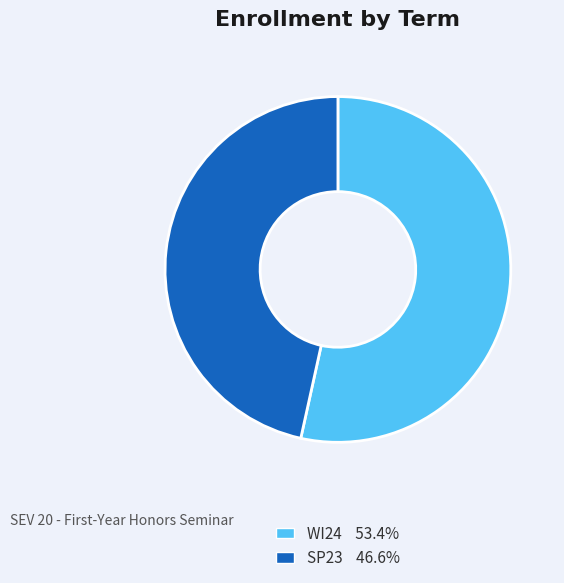

Rank the categories by value from highest to lowest.

WI24, SP23